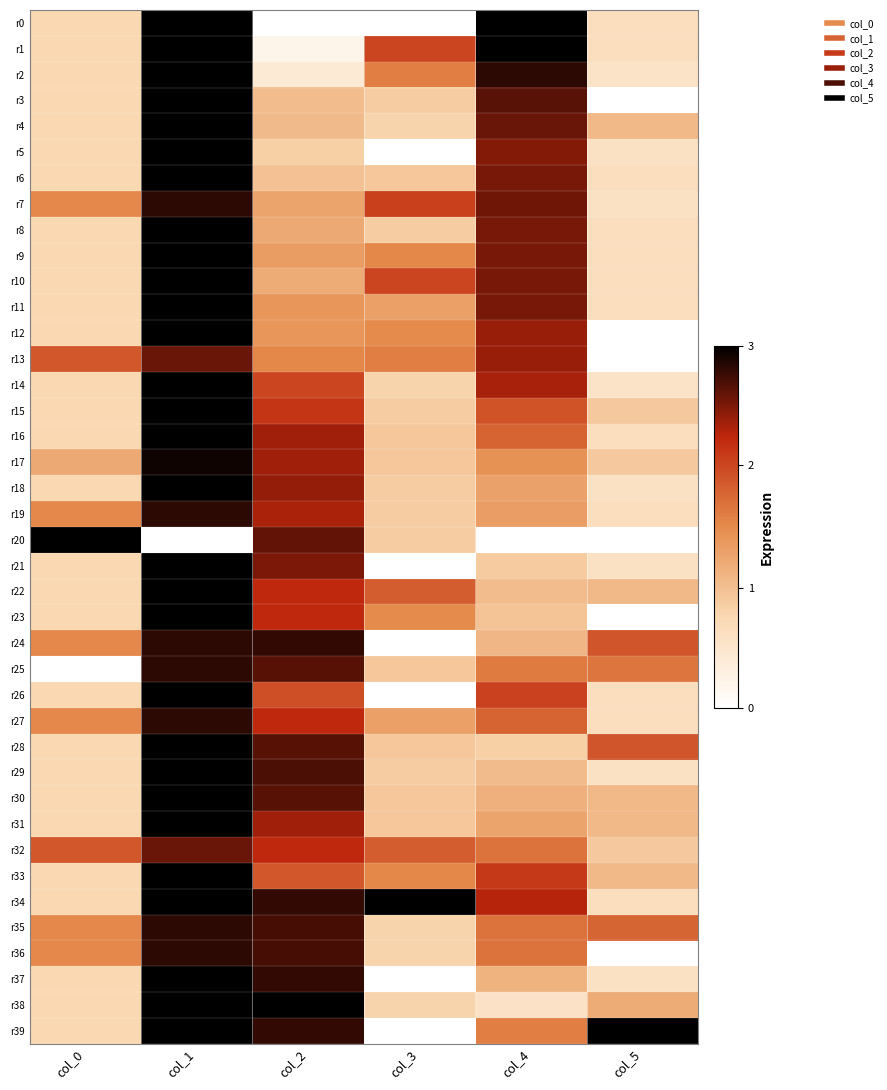

Reading left to right, extract all data points from this chart.

r0: col_0=0.3	col_1=1.0	col_2=0.0	col_3=0.0	col_4=1.0	col_5=0.2
r1: col_0=0.3	col_1=1.0	col_2=0.1	col_3=0.7	col_4=1.0	col_5=0.2
r2: col_0=0.3	col_1=1.0	col_2=0.1	col_3=0.5	col_4=0.9	col_5=0.2
r3: col_0=0.3	col_1=1.0	col_2=0.3	col_3=0.3	col_4=0.9	col_5=0.0
r4: col_0=0.3	col_1=1.0	col_2=0.3	col_3=0.3	col_4=0.9	col_5=0.4
r5: col_0=0.3	col_1=1.0	col_2=0.3	col_3=0.0	col_4=0.8	col_5=0.2
r6: col_0=0.3	col_1=1.0	col_2=0.3	col_3=0.3	col_4=0.8	col_5=0.2
r7: col_0=0.5	col_1=0.9	col_2=0.4	col_3=0.7	col_4=0.9	col_5=0.2
r8: col_0=0.3	col_1=1.0	col_2=0.4	col_3=0.3	col_4=0.8	col_5=0.2
r9: col_0=0.3	col_1=1.0	col_2=0.4	col_3=0.5	col_4=0.8	col_5=0.2
r10: col_0=0.3	col_1=1.0	col_2=0.4	col_3=0.7	col_4=0.8	col_5=0.2
r11: col_0=0.3	col_1=1.0	col_2=0.5	col_3=0.4	col_4=0.8	col_5=0.2
r12: col_0=0.3	col_1=1.0	col_2=0.5	col_3=0.5	col_4=0.8	col_5=0.0
r13: col_0=0.6	col_1=0.9	col_2=0.5	col_3=0.5	col_4=0.8	col_5=0.0
r14: col_0=0.3	col_1=1.0	col_2=0.7	col_3=0.3	col_4=0.8	col_5=0.2
r15: col_0=0.3	col_1=1.0	col_2=0.7	col_3=0.3	col_4=0.6	col_5=0.3
r16: col_0=0.3	col_1=1.0	col_2=0.8	col_3=0.3	col_4=0.6	col_5=0.2
r17: col_0=0.4	col_1=1.0	col_2=0.8	col_3=0.3	col_4=0.5	col_5=0.3
r18: col_0=0.3	col_1=1.0	col_2=0.8	col_3=0.3	col_4=0.4	col_5=0.2
r19: col_0=0.5	col_1=0.9	col_2=0.8	col_3=0.3	col_4=0.4	col_5=0.2
r20: col_0=1.0	col_1=0.0	col_2=0.9	col_3=0.3	col_4=0.0	col_5=0.0
r21: col_0=0.3	col_1=1.0	col_2=0.8	col_3=0.0	col_4=0.3	col_5=0.2
r22: col_0=0.3	col_1=1.0	col_2=0.7	col_3=0.6	col_4=0.3	col_5=0.4
r23: col_0=0.3	col_1=1.0	col_2=0.7	col_3=0.5	col_4=0.3	col_5=0.0
r24: col_0=0.5	col_1=0.9	col_2=0.9	col_3=0.0	col_4=0.4	col_5=0.6
r25: col_0=0.0	col_1=0.9	col_2=0.9	col_3=0.3	col_4=0.5	col_5=0.6
r26: col_0=0.3	col_1=1.0	col_2=0.7	col_3=0.0	col_4=0.7	col_5=0.2
r27: col_0=0.5	col_1=0.9	col_2=0.7	col_3=0.4	col_4=0.6	col_5=0.2
r28: col_0=0.3	col_1=1.0	col_2=0.9	col_3=0.3	col_4=0.3	col_5=0.6
r29: col_0=0.3	col_1=1.0	col_2=0.9	col_3=0.3	col_4=0.3	col_5=0.2
r30: col_0=0.3	col_1=1.0	col_2=0.9	col_3=0.3	col_4=0.4	col_5=0.4
r31: col_0=0.3	col_1=1.0	col_2=0.8	col_3=0.3	col_4=0.4	col_5=0.4
r32: col_0=0.6	col_1=0.9	col_2=0.7	col_3=0.6	col_4=0.6	col_5=0.3
r33: col_0=0.3	col_1=1.0	col_2=0.6	col_3=0.5	col_4=0.7	col_5=0.4
r34: col_0=0.3	col_1=1.0	col_2=0.9	col_3=1.0	col_4=0.8	col_5=0.2
r35: col_0=0.5	col_1=0.9	col_2=0.9	col_3=0.3	col_4=0.6	col_5=0.6
r36: col_0=0.5	col_1=0.9	col_2=0.9	col_3=0.3	col_4=0.6	col_5=0.0
r37: col_0=0.3	col_1=1.0	col_2=0.9	col_3=0.0	col_4=0.4	col_5=0.2
r38: col_0=0.3	col_1=1.0	col_2=1.0	col_3=0.3	col_4=0.2	col_5=0.4
r39: col_0=0.3	col_1=1.0	col_2=0.9	col_3=0.0	col_4=0.5	col_5=1.0